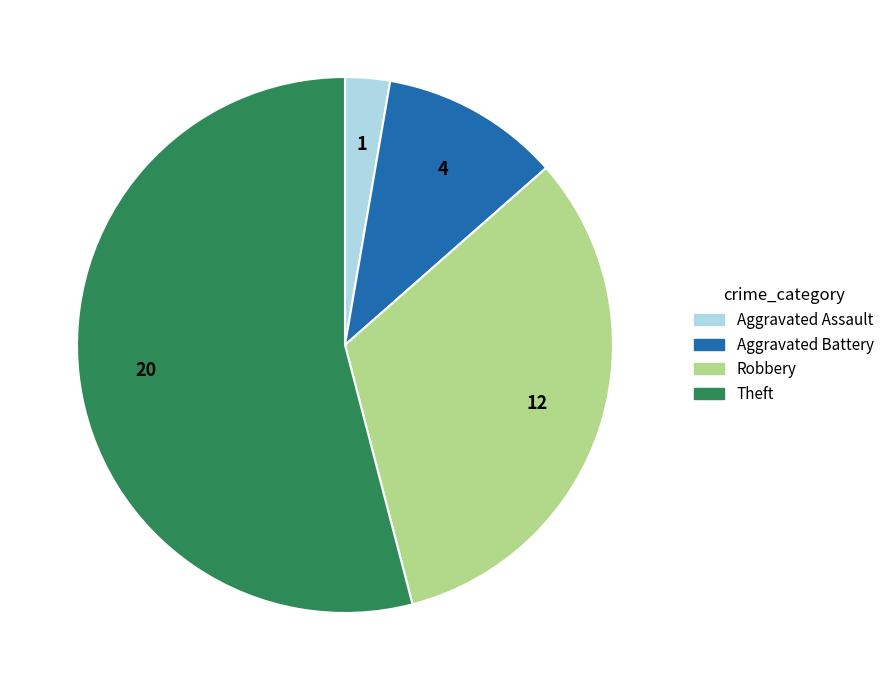

True or false: Robbery accounts for 32% of the total.

True